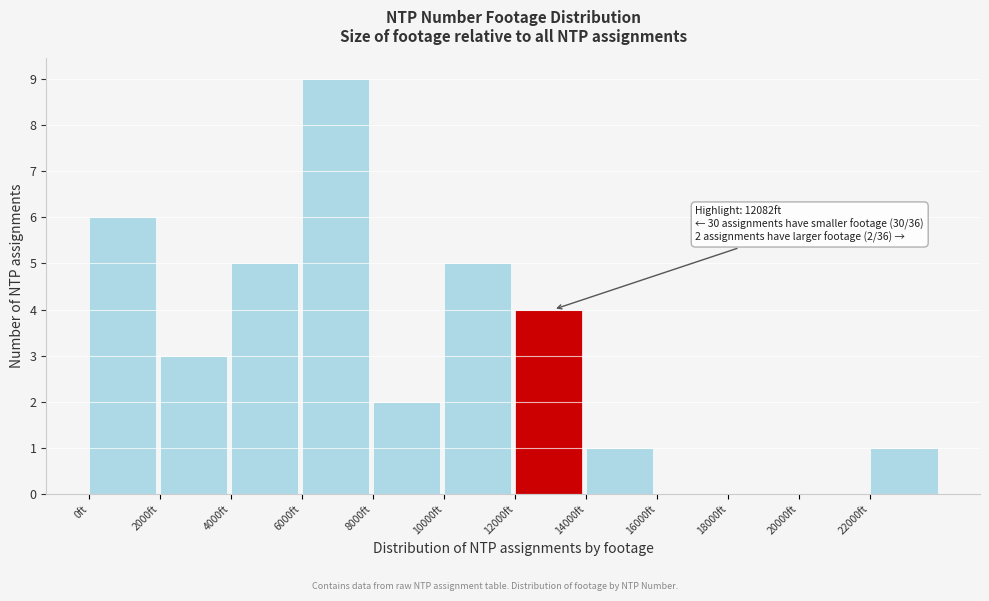

Over which range of the x-axis is the bar tallest?

6000 to 8000